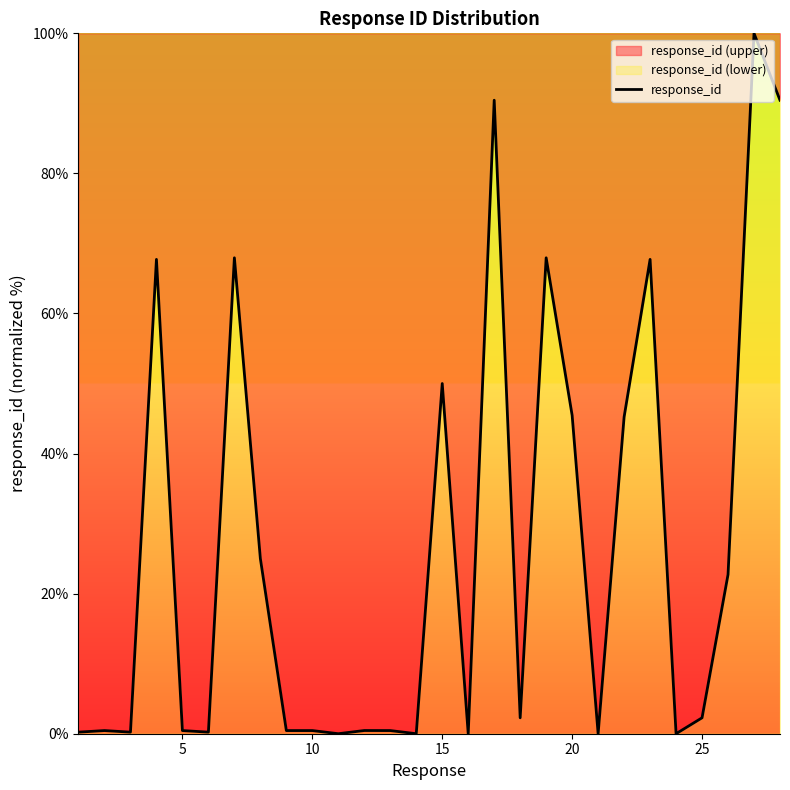

Does the chart have visible grid lines?

No